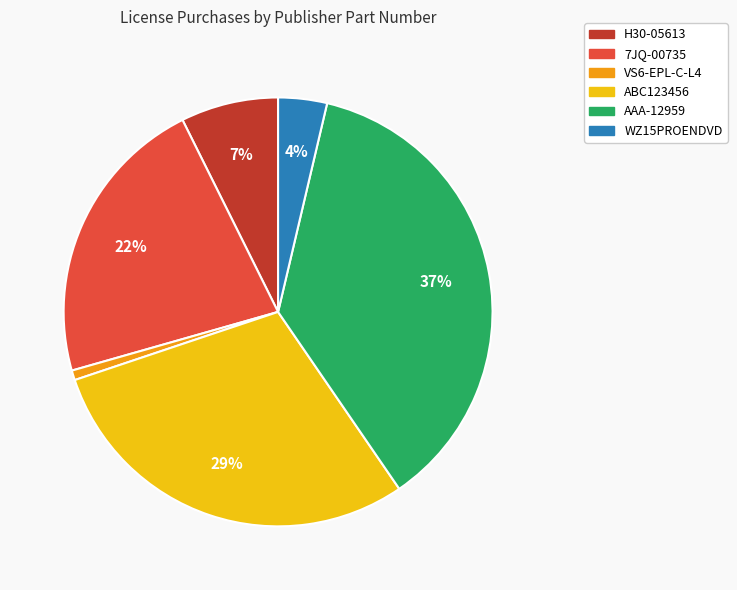

The 7JQ-00735 slice represents 22% of the pie. True or false?

True